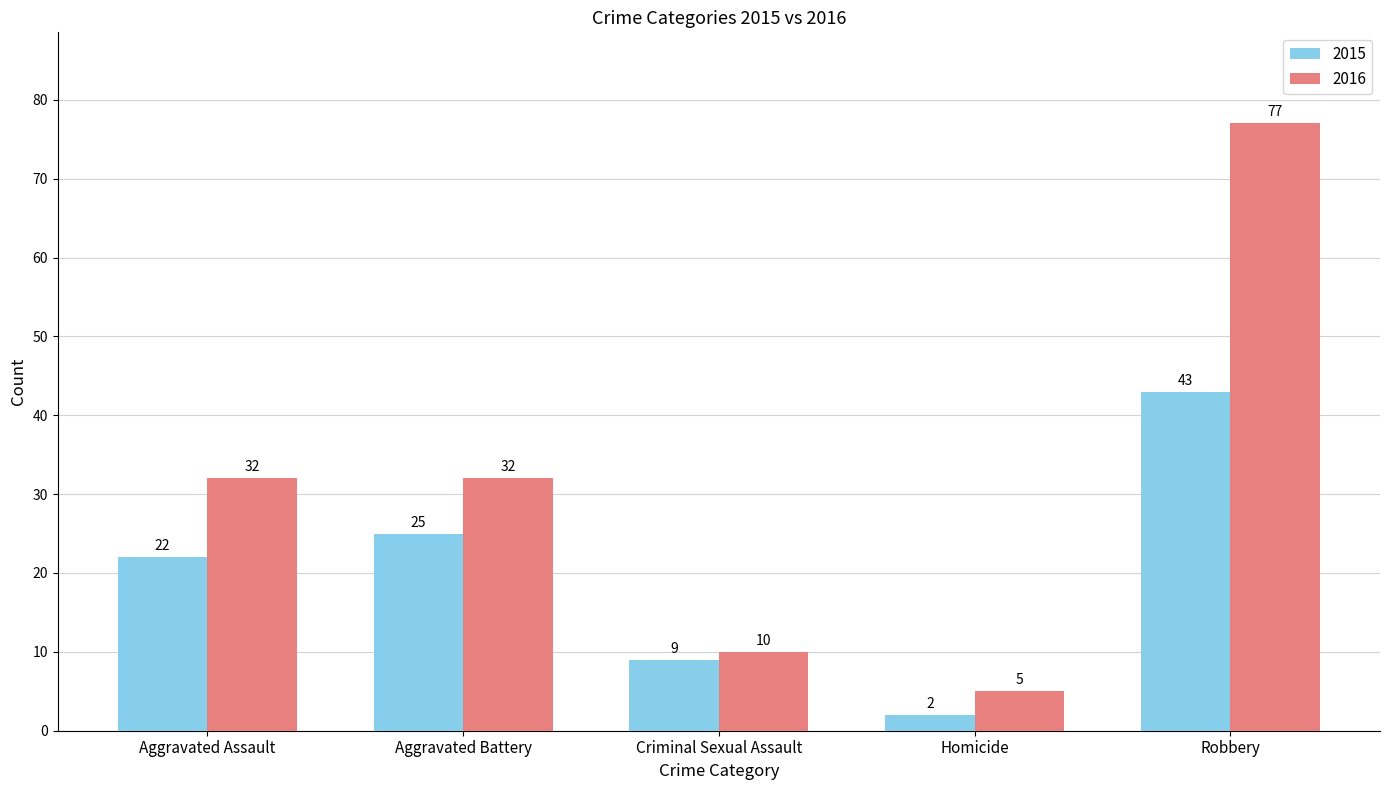

Which category has the lowest value in the 2015 series?

Homicide